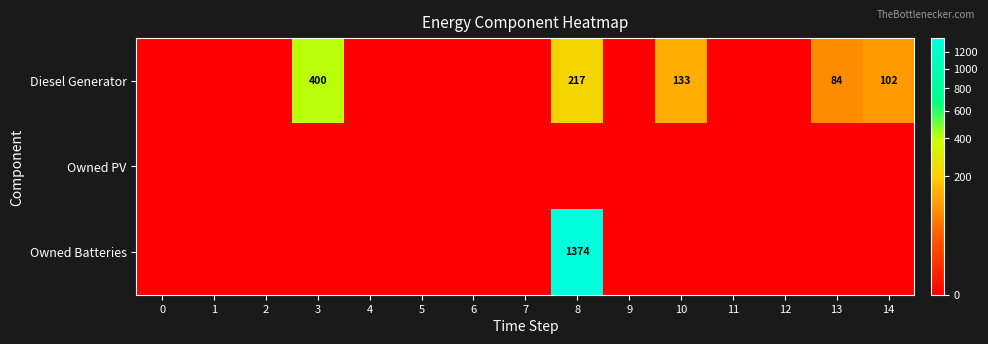

The value of Owned Batteries at 8 is 658. True or false?

False